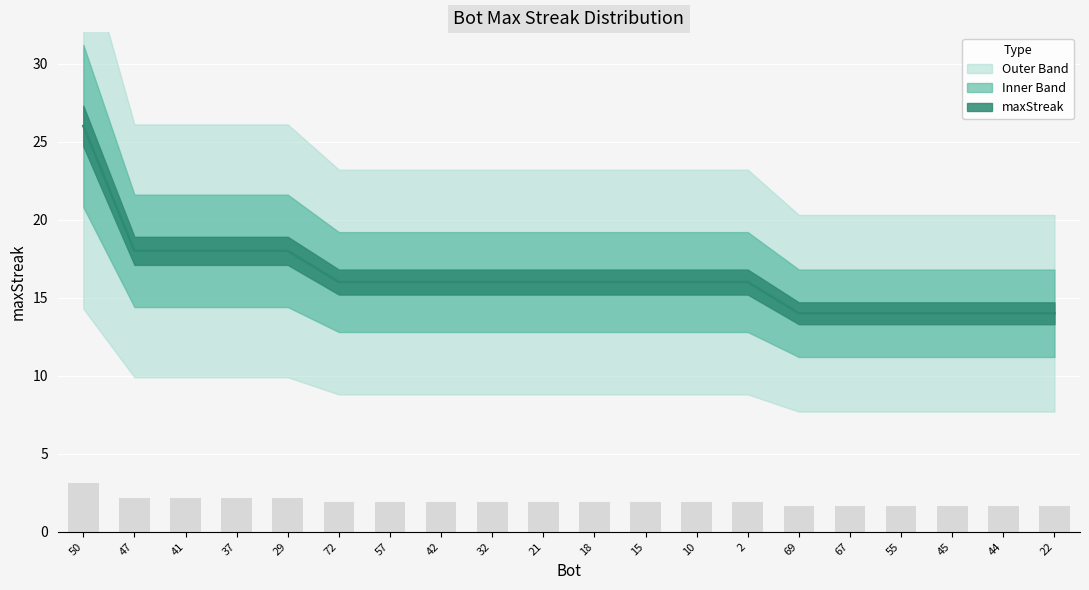

What is the maximum value shown in the chart?

26